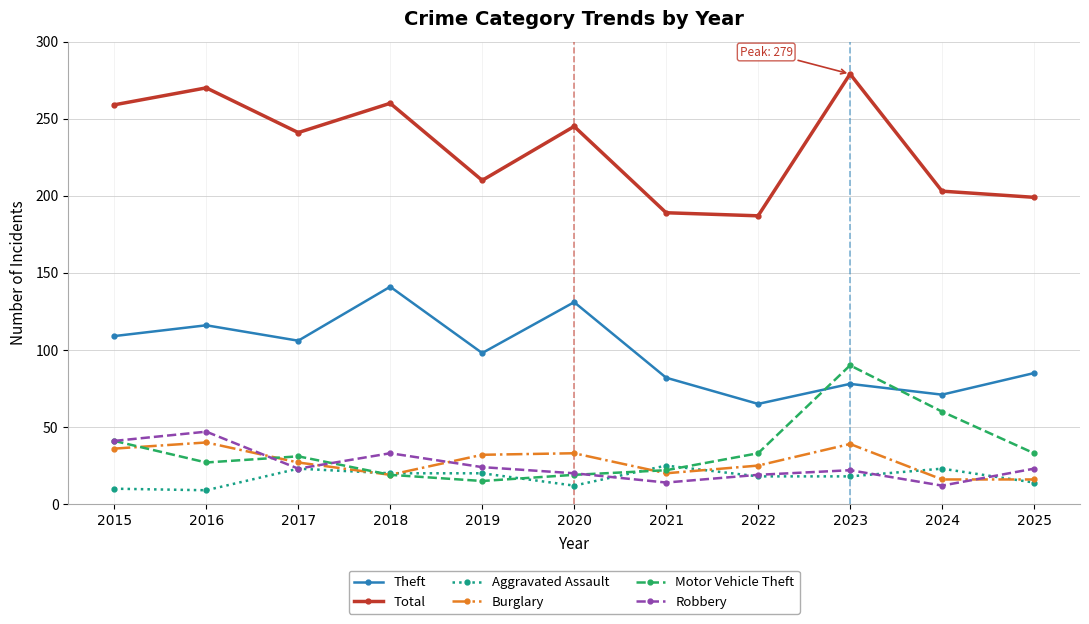

What is the maximum value for Aggravated Assault?

25